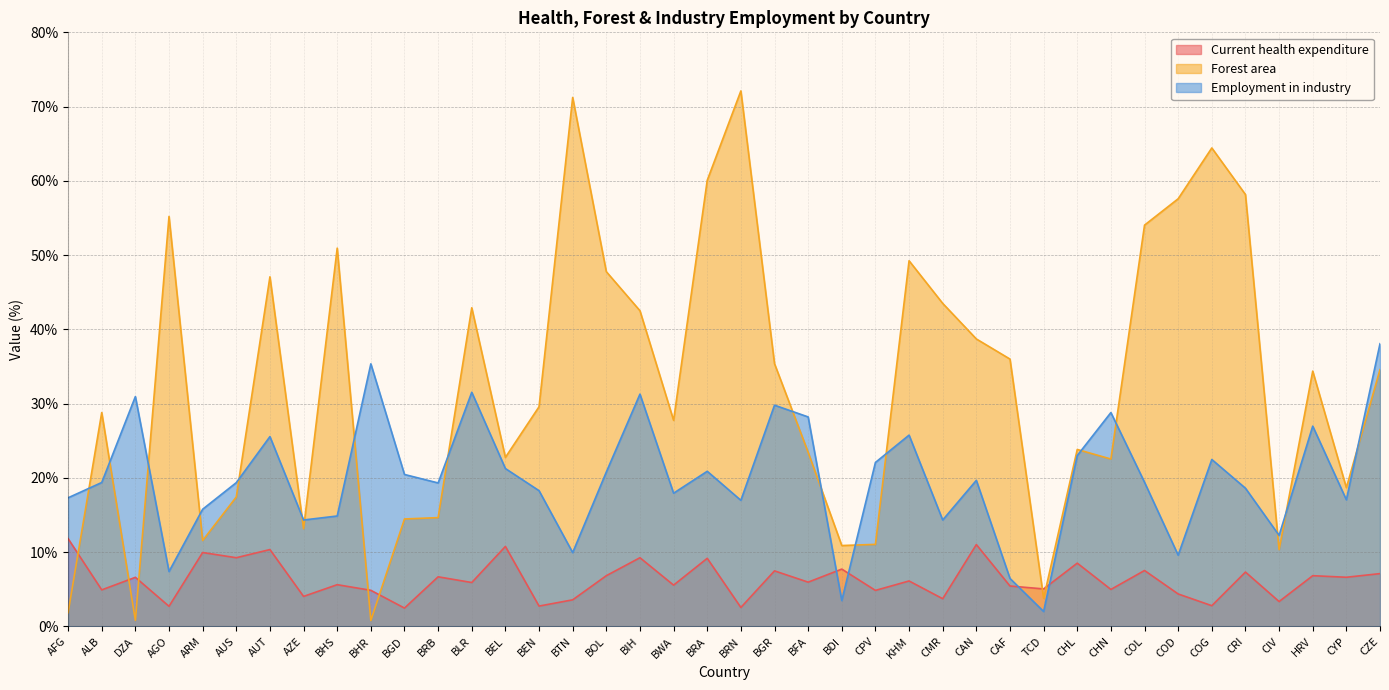

Which series changed the most between TCD and HRV?

Forest area